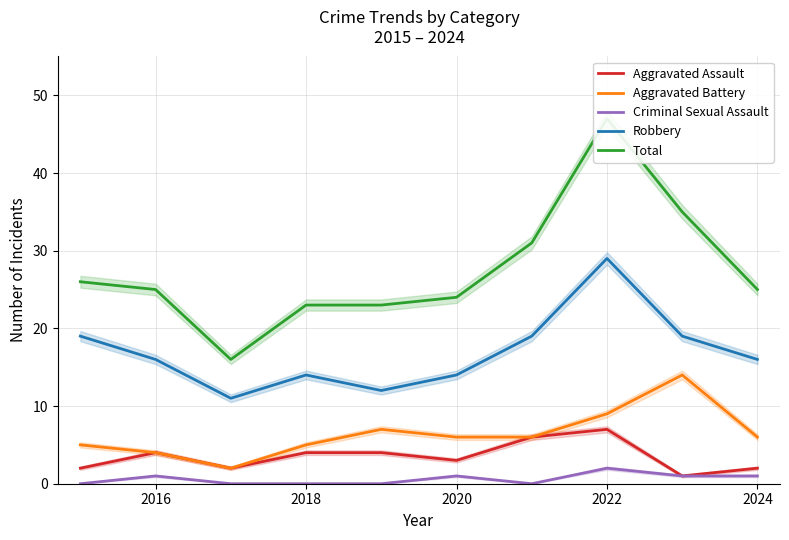

How many lines are shown in the chart?

5